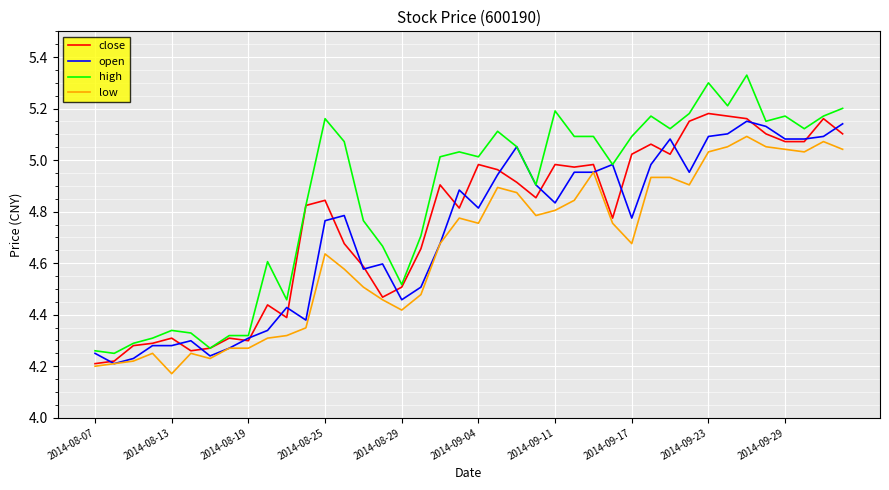

Which series has the widest spread of values?

high